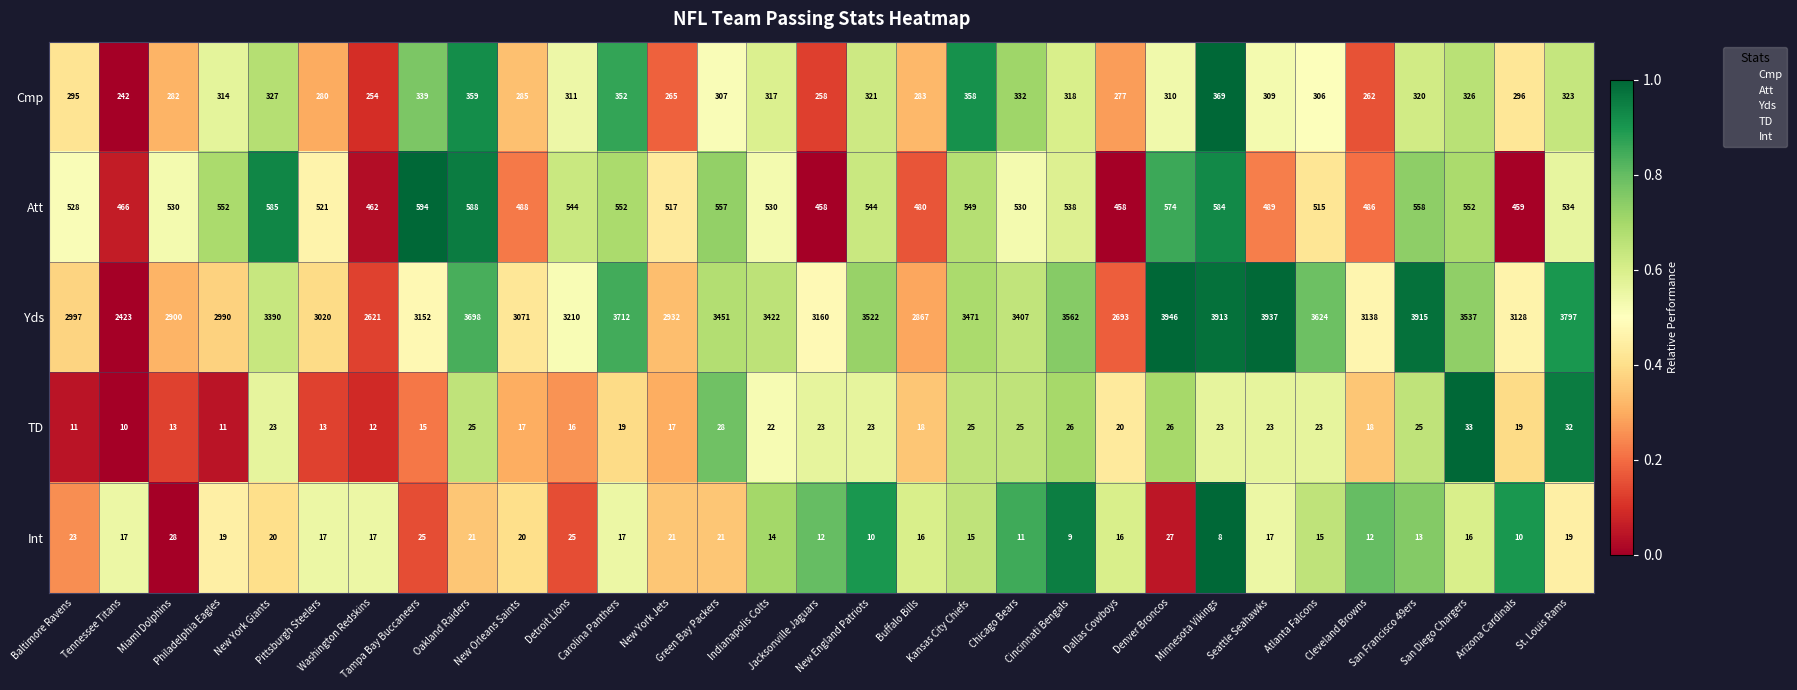

At how many categories does at least one series exceed 111?

31